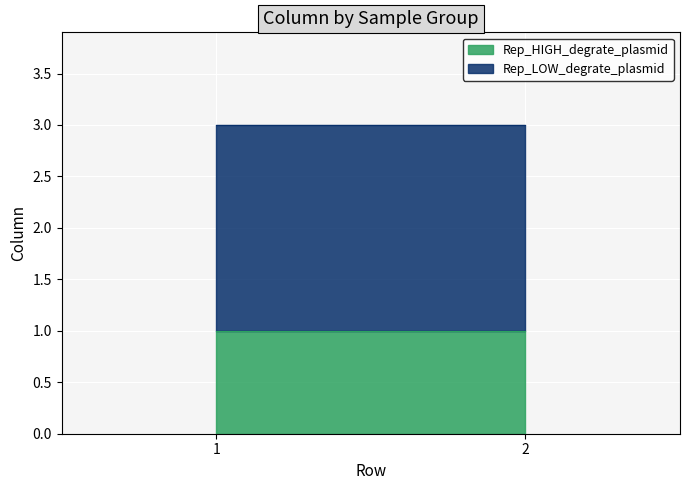

What is the sum of the Rep_LOW_degrate_plasmid values at Sample2 and Sample1?

4